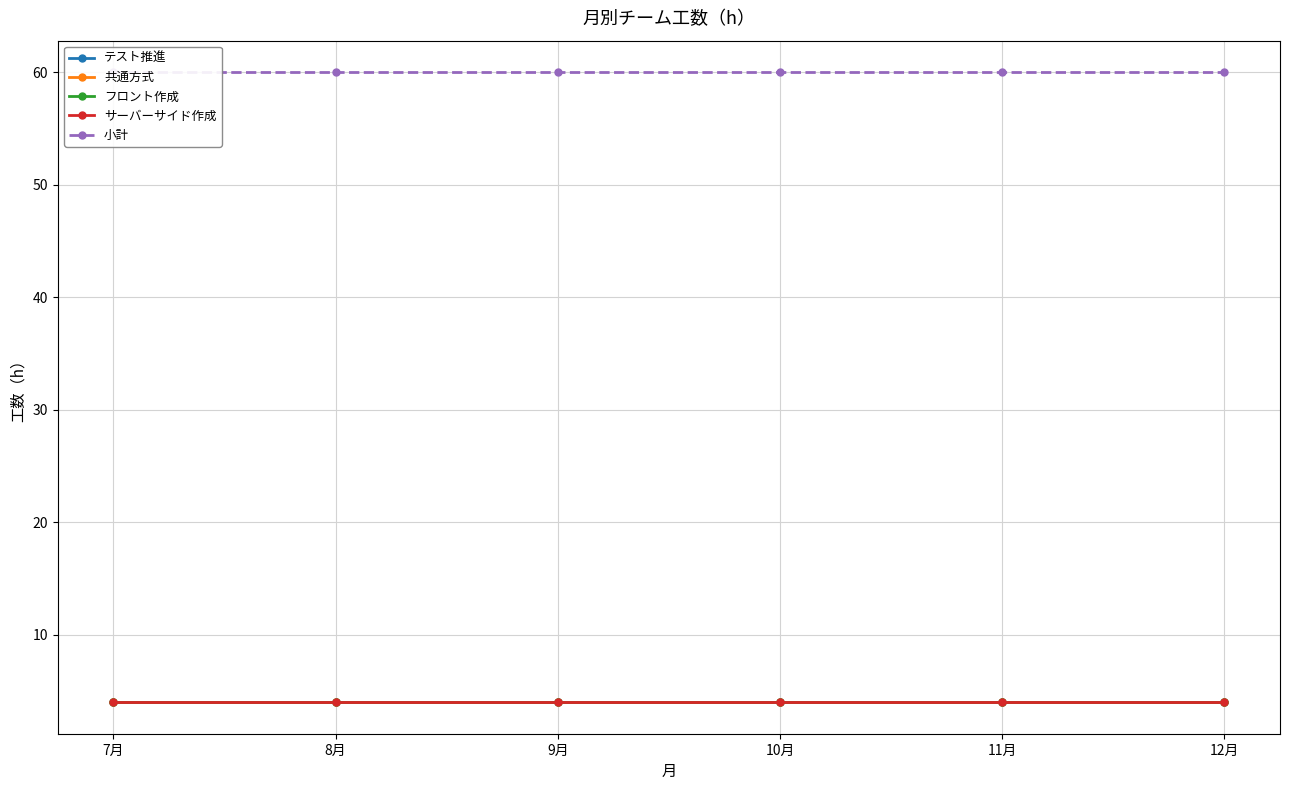

True or false: テスト推進 and 小計 cross at least once.

False